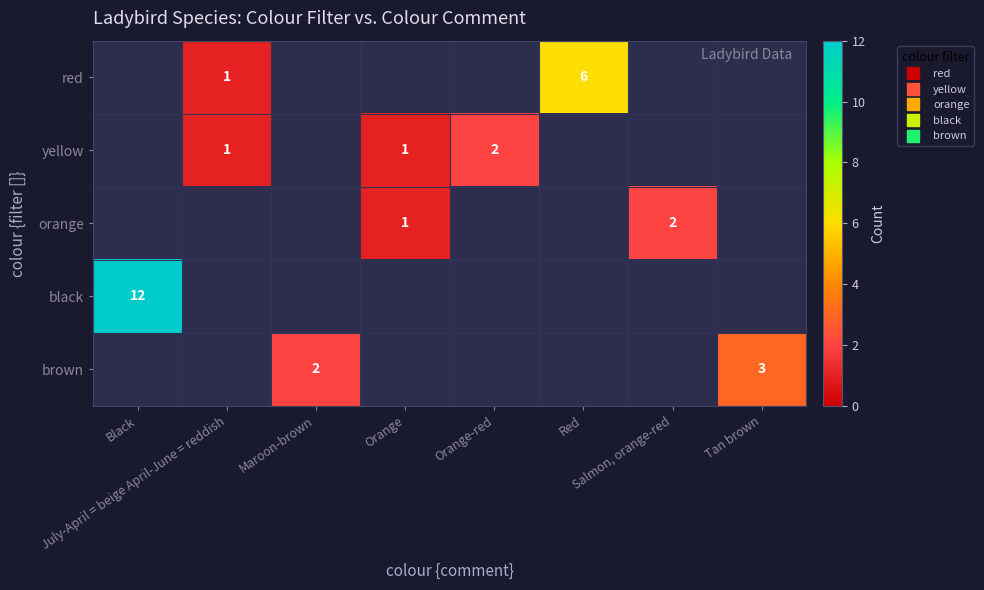

What is the maximum value shown in the chart?

12.0